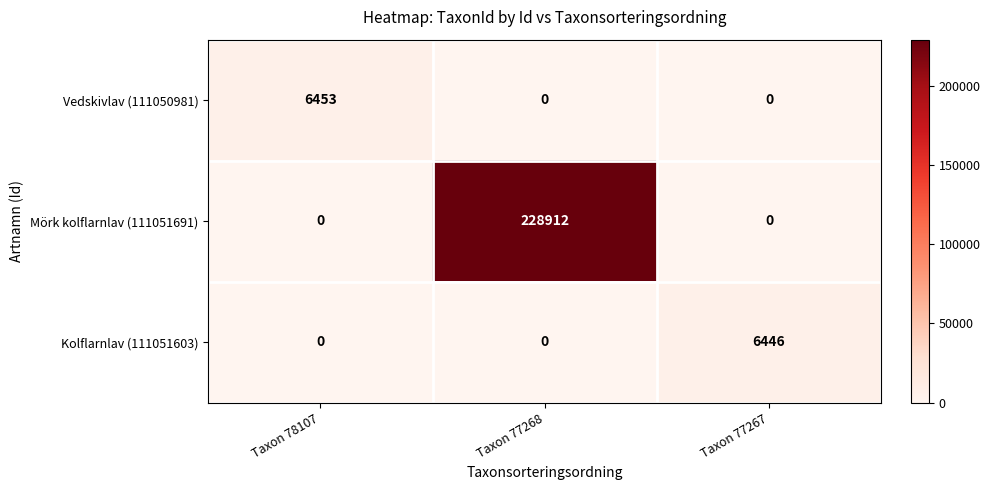

What is the spread (max minus min) of values at Taxon 77268?

228912